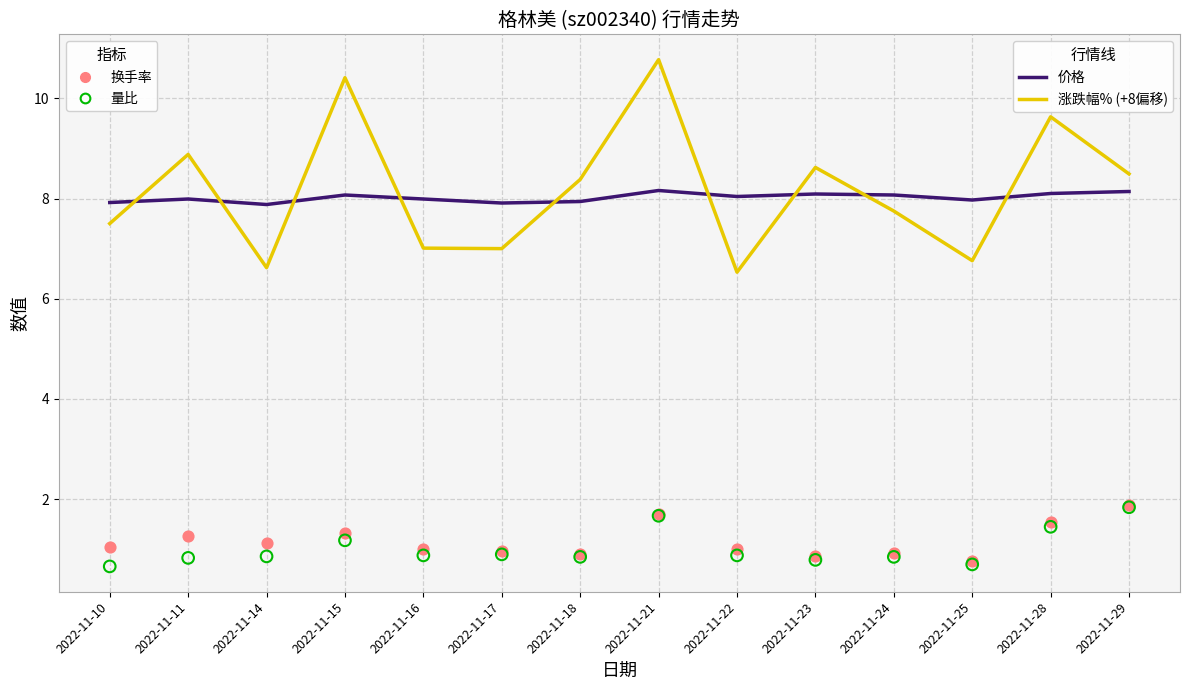

At how many categories does at least one series exceed 5?

14